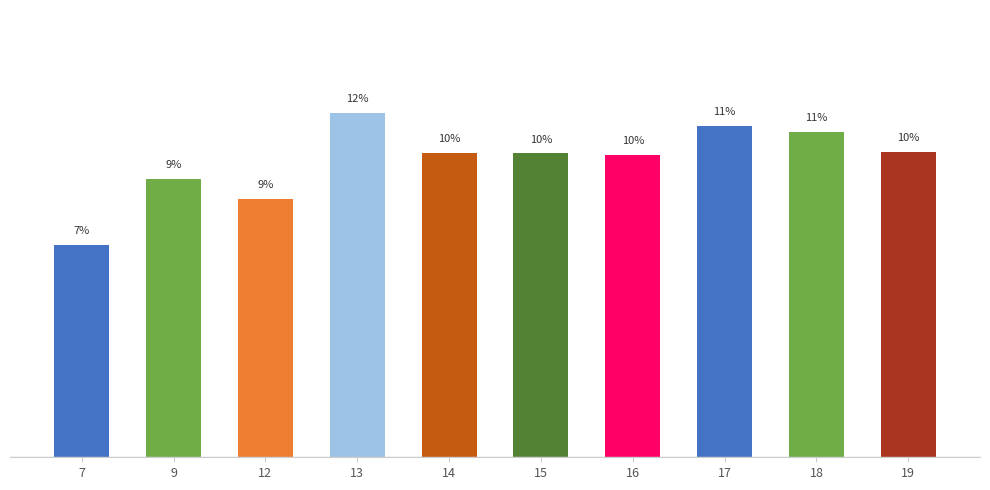

What is the value of the 1st bar from the left?

7.2